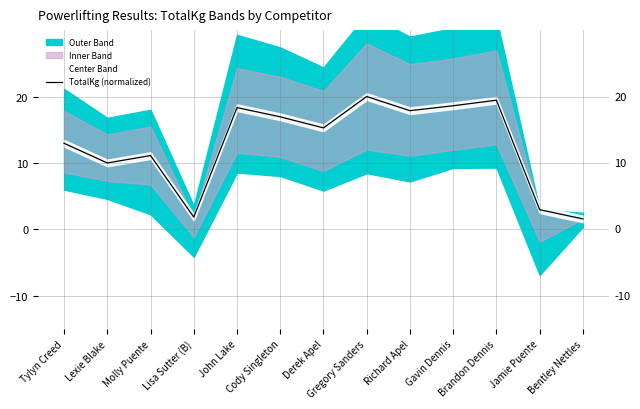

How many values exceed 15?

7